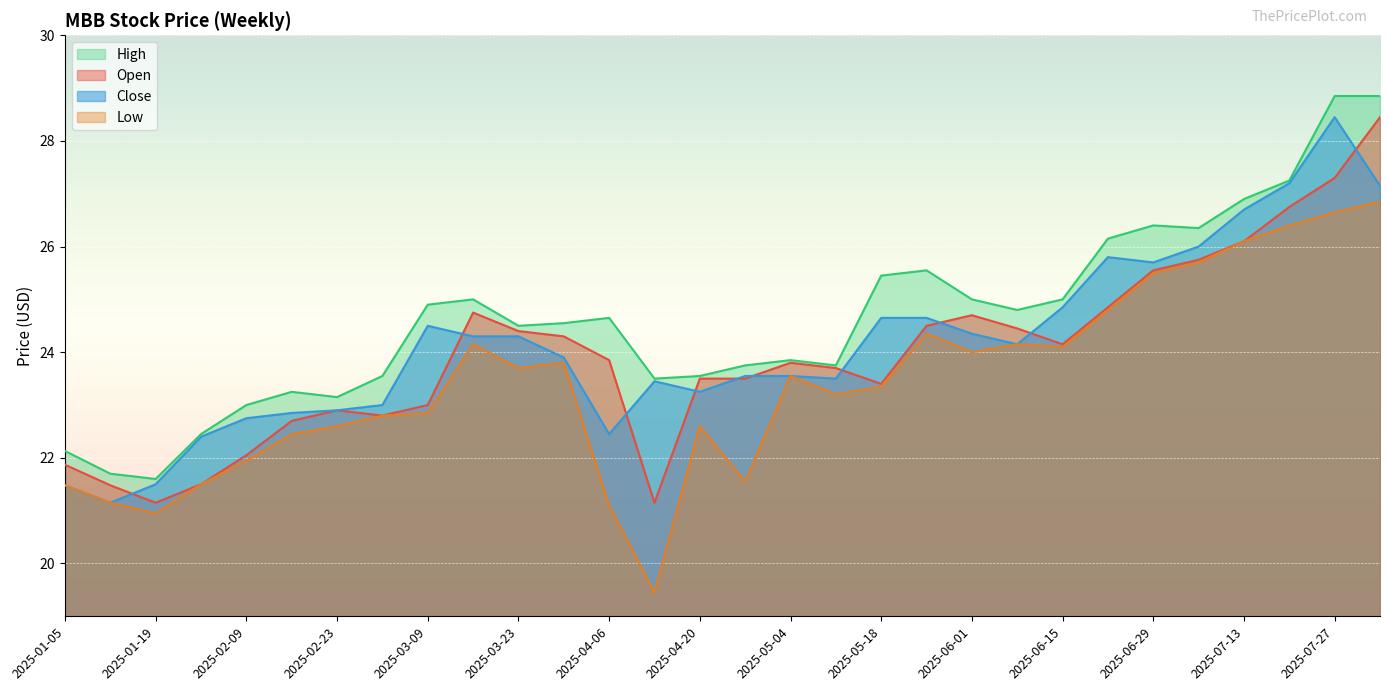

What is the value of the open point at the 10th from the left?

24.8